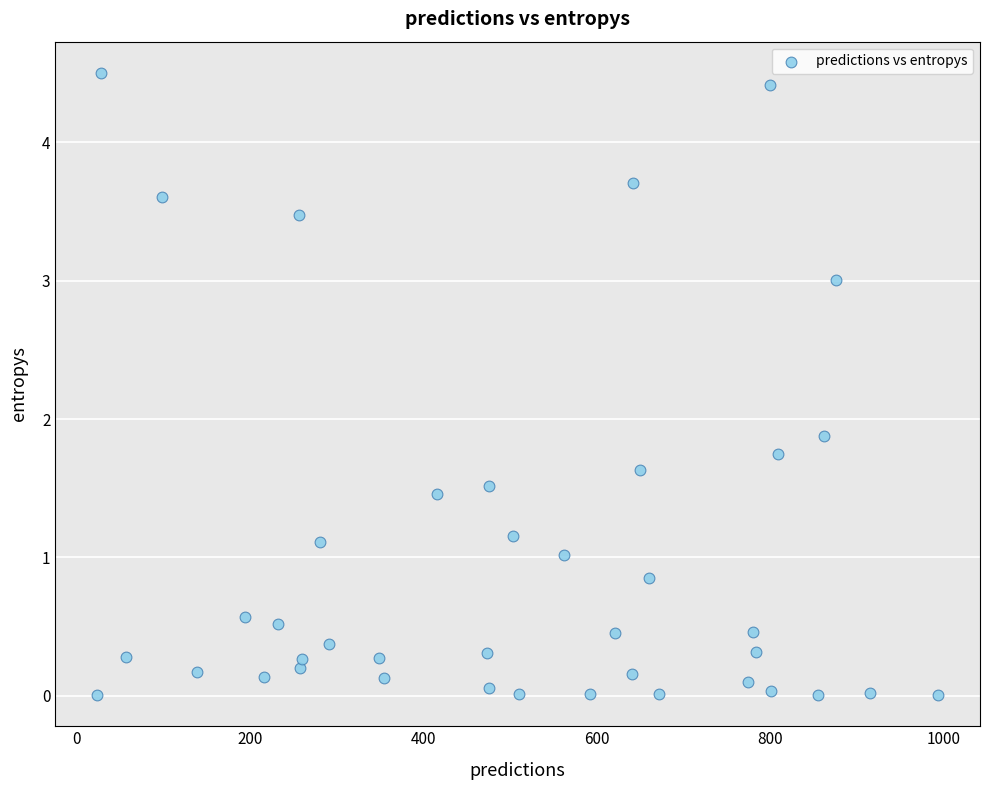

What Y value in the scatter plot is closest to 2?

1.9